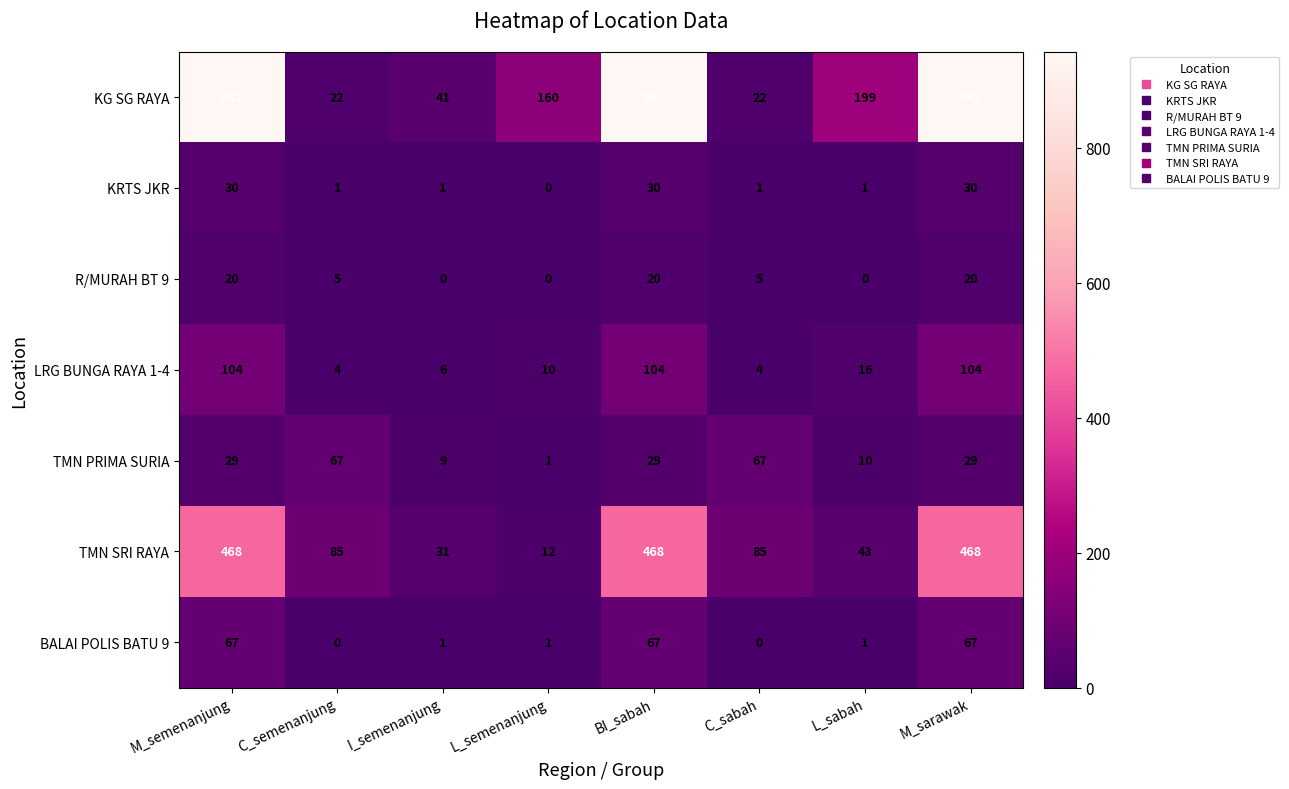

Which series has the largest total across all categories?

KG SG RAYA